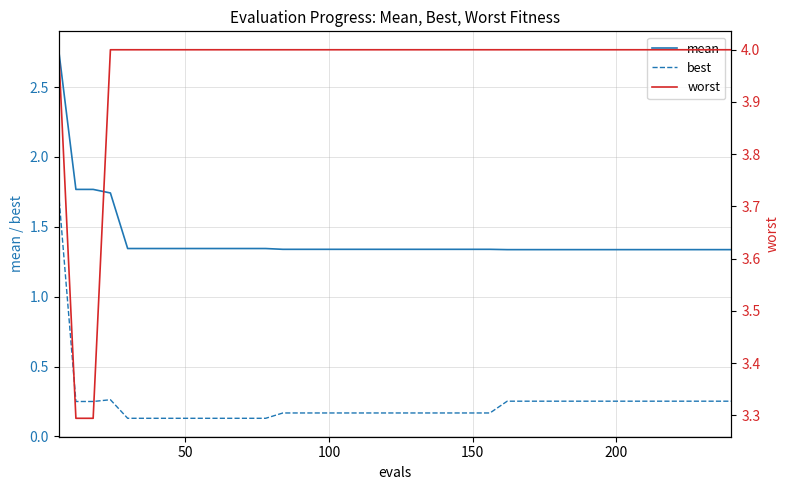

True or false: best and mean cross at least once.

False